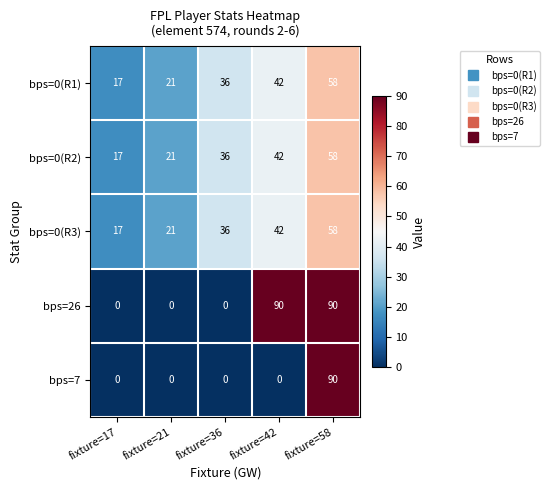

Which series has the largest total across all categories?

bps=26